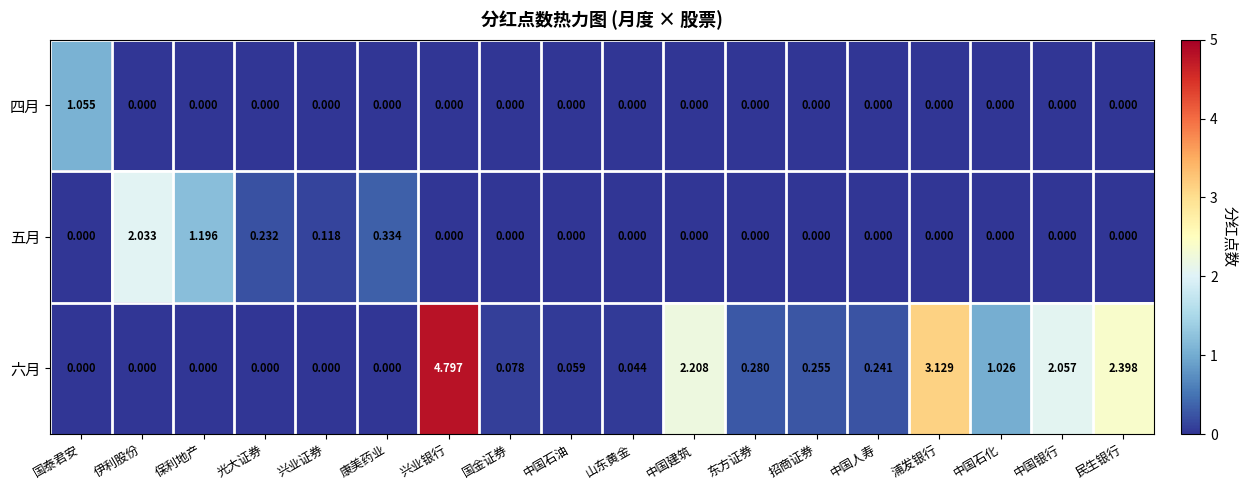

At which label does 四月 reach its peak?

国泰君安